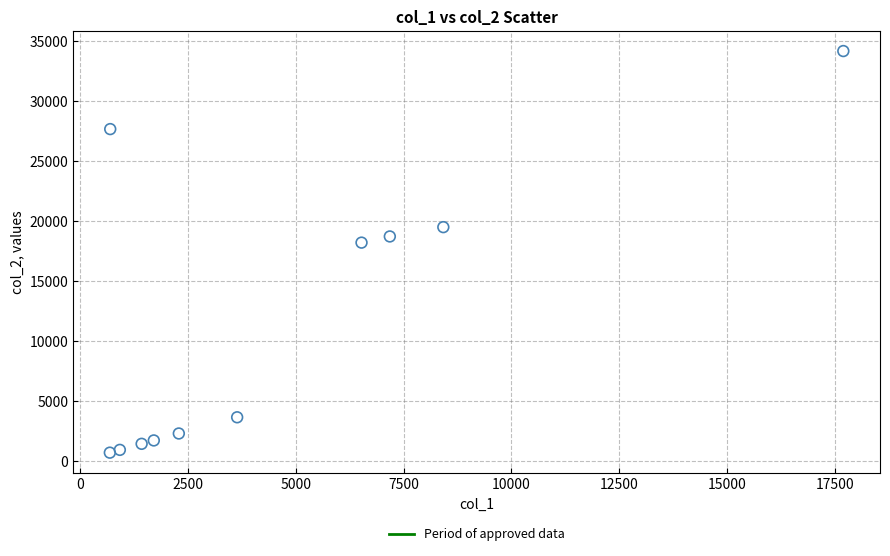

What Y value in the scatter plot is closest to 17444?

18214